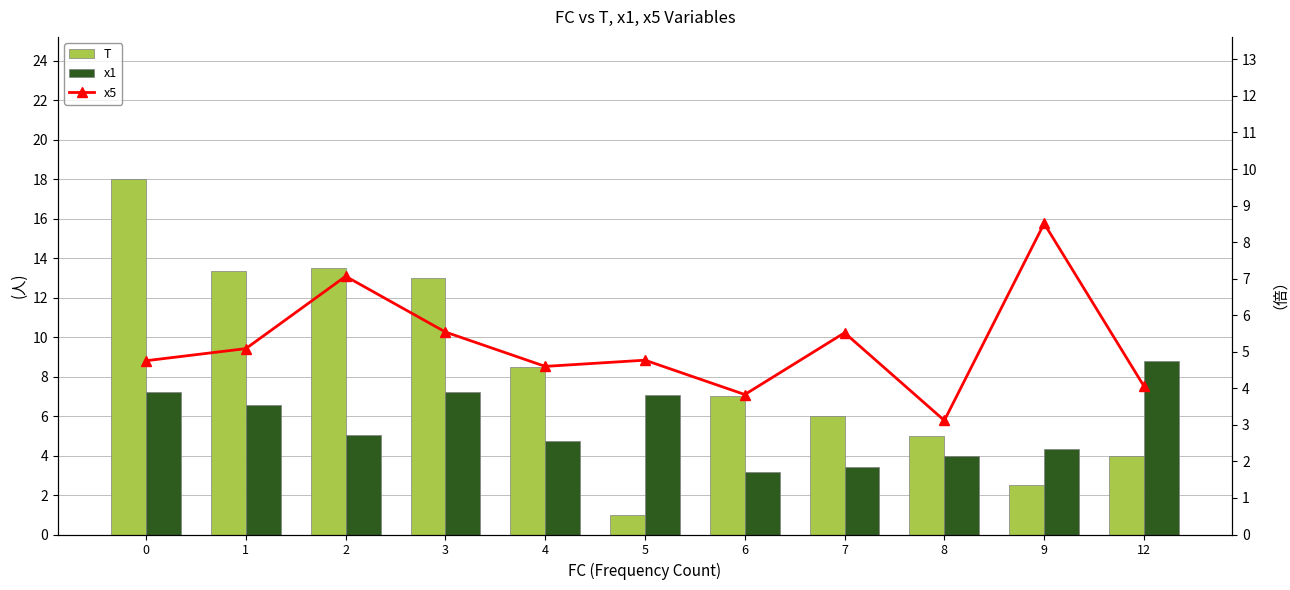

How many values in the x1 series exceed 5?

6